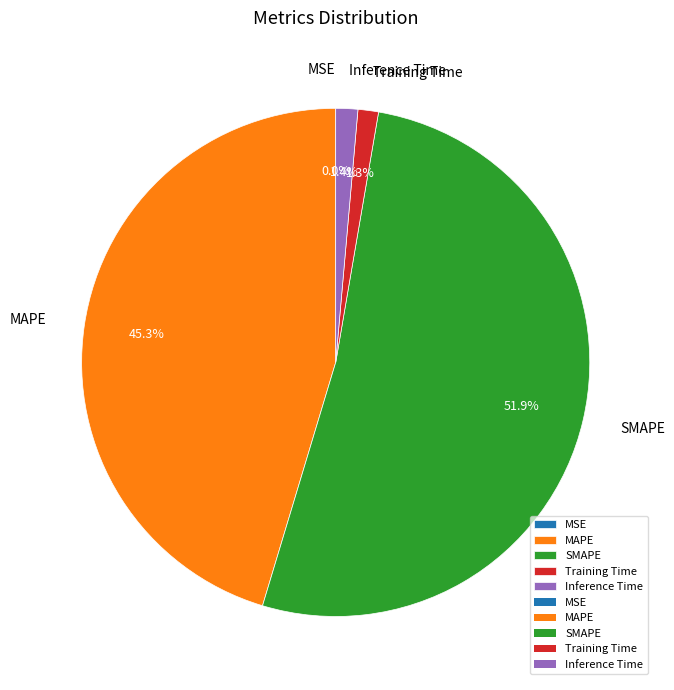

Is it true that Training Time is 1% of the pie?

True